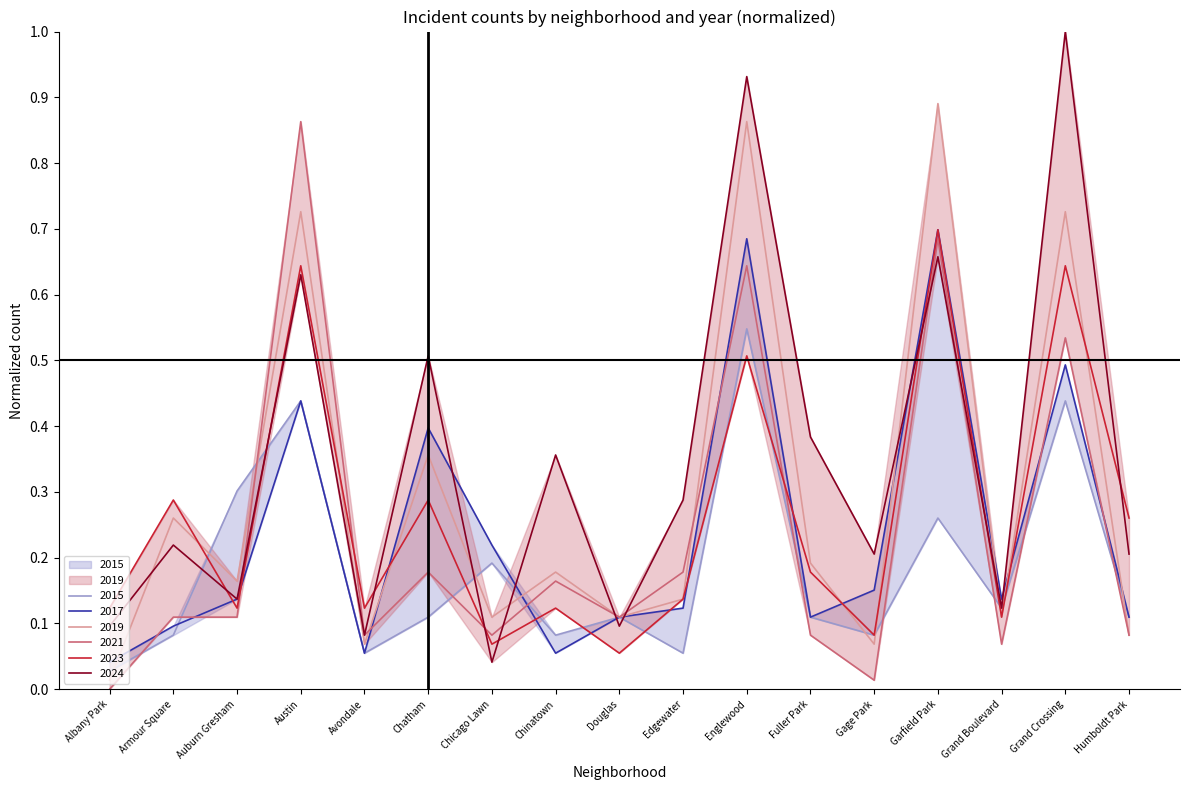

At Chinatown, list the series in order from largest to smallest.

2024, 2019, 2021, 2023, 2015, 2017